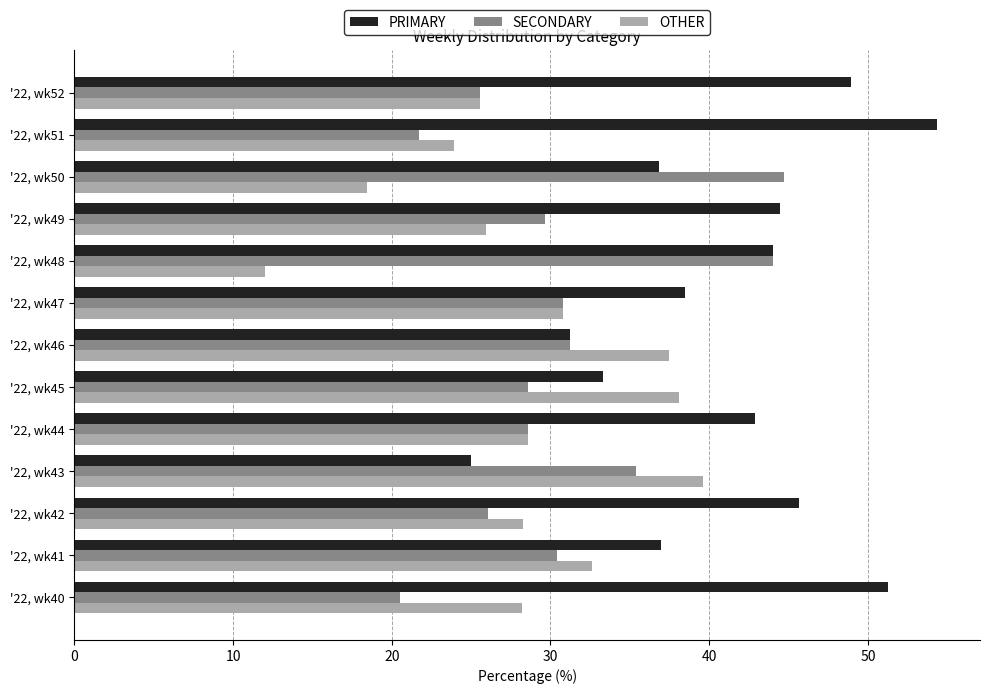

What is the total value across all series at '22, wk45?

100.0